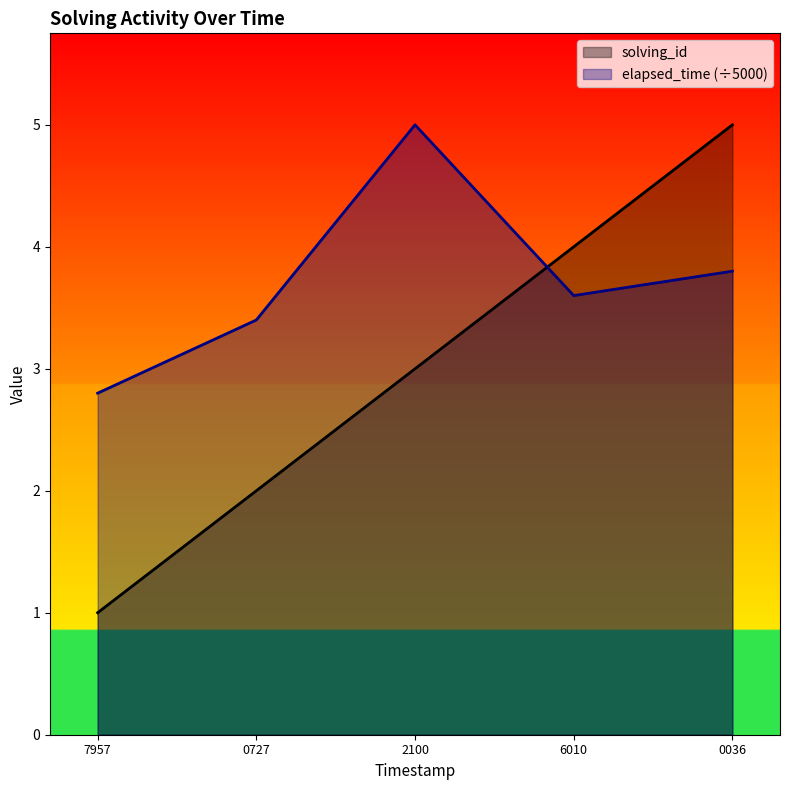

Which series changed the most between 7957 and 0036?

solving_id